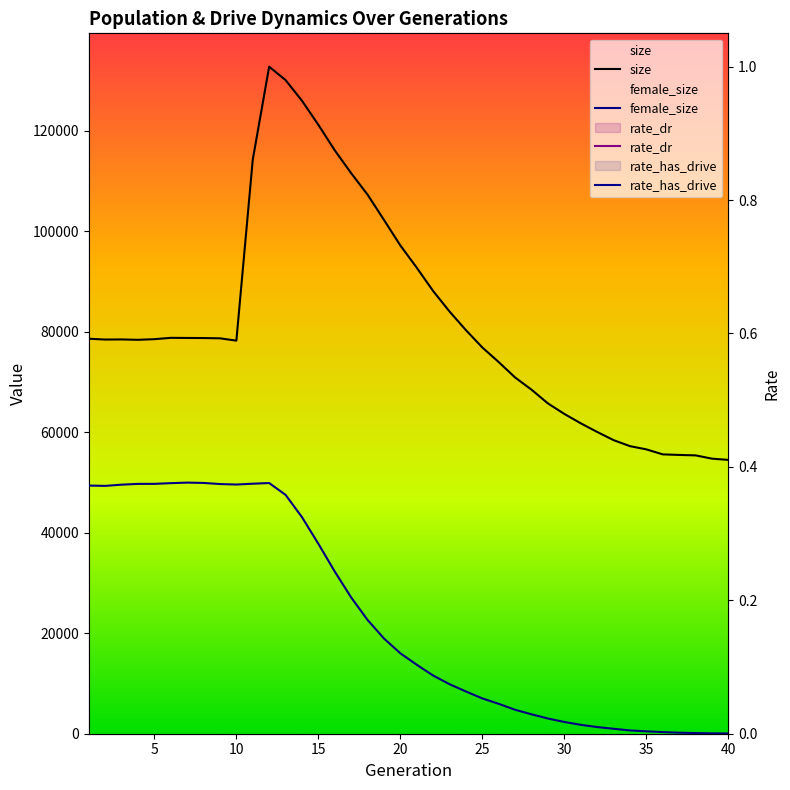

True or false: rate_dr and rate_has_drive cross at least once.

False